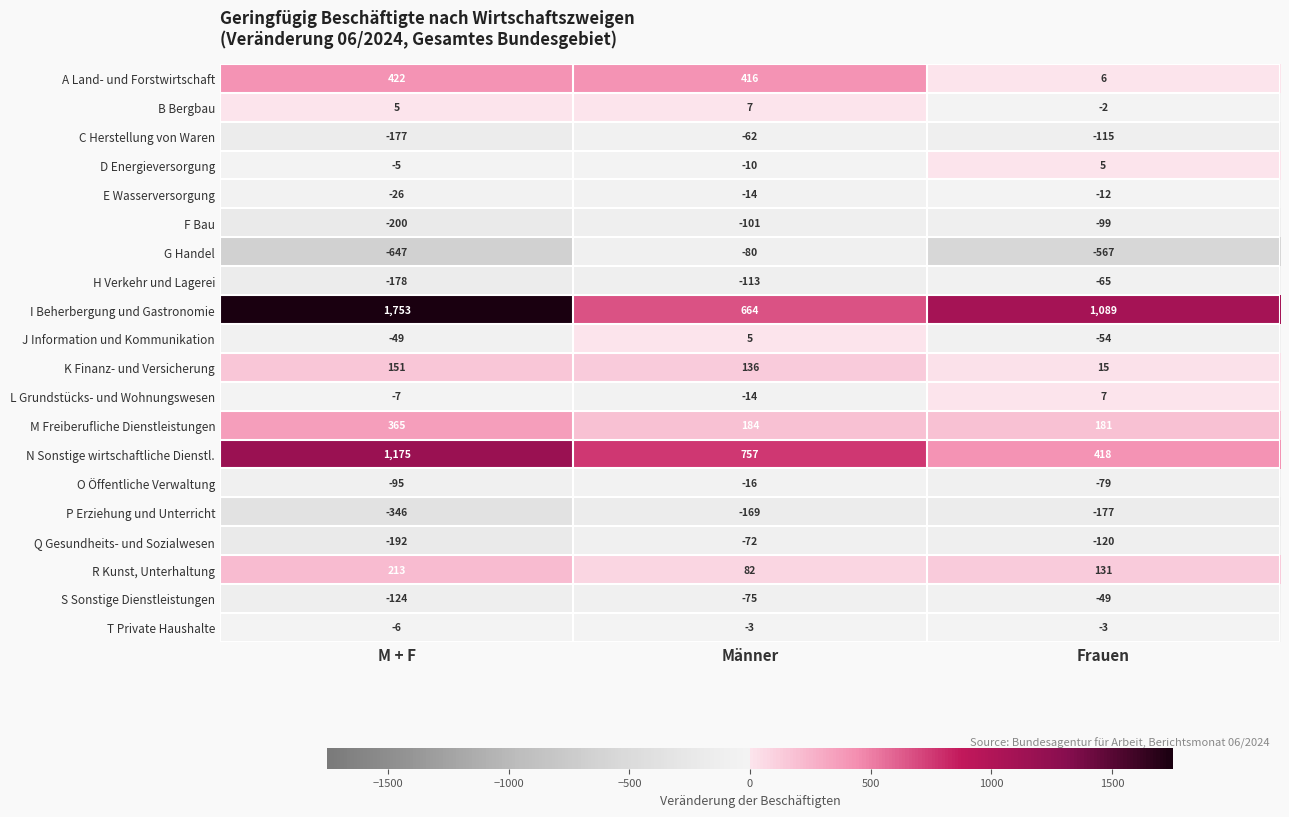

At which category is the sum across all series the highest?

M + F